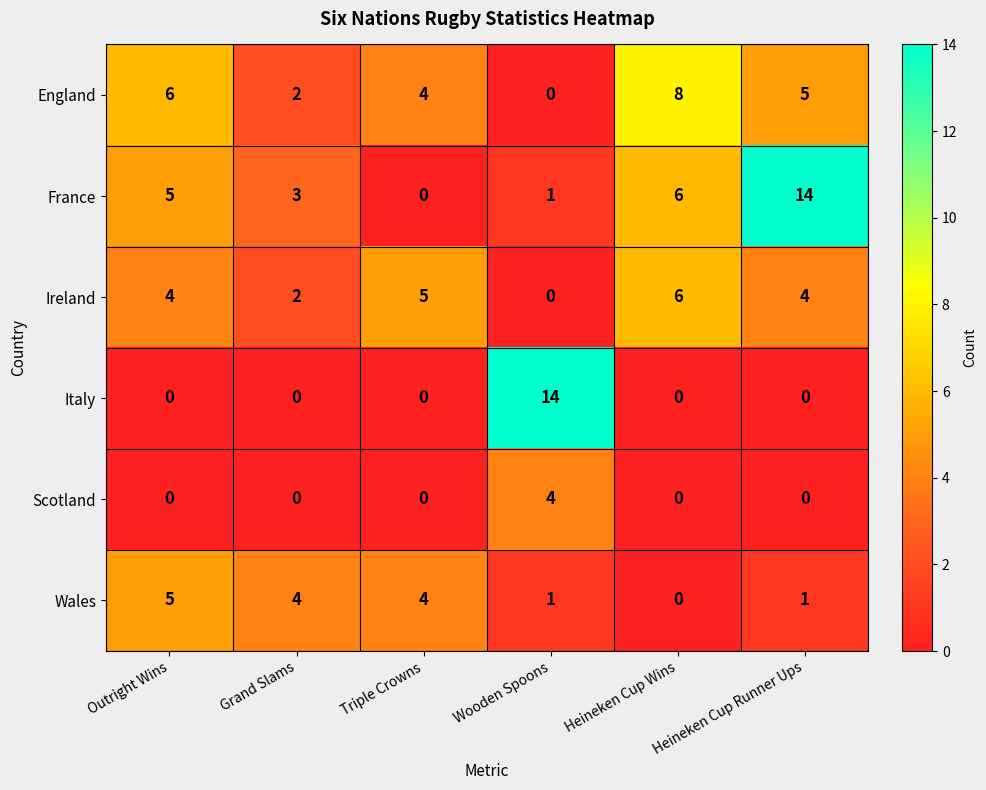

Which category has the highest value in the Ireland series?

Heineken Cup Wins